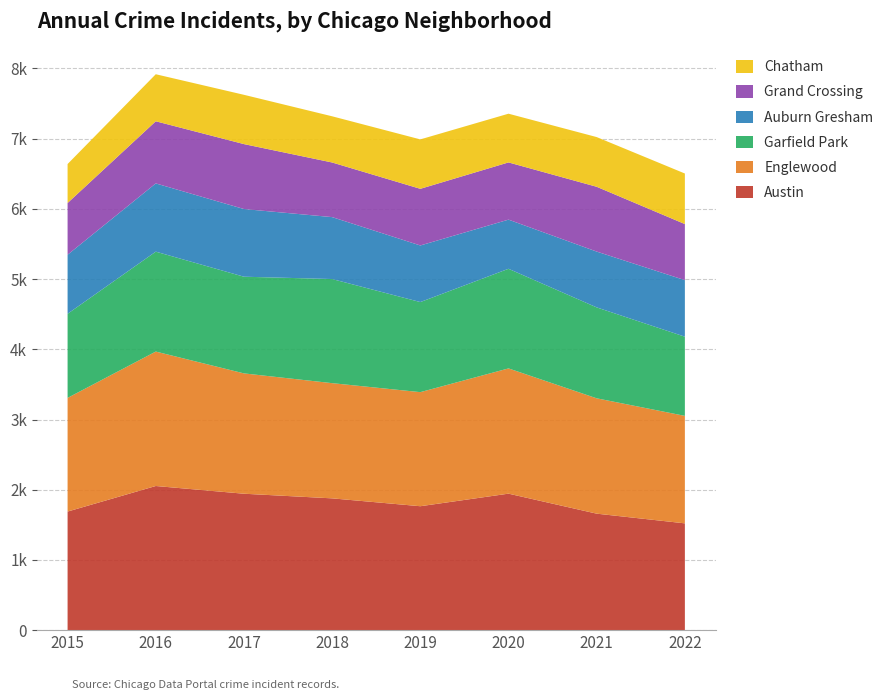

Reading left to right, extract all data points from this chart.

Austin: 1689	2053	1943	1877	1765	1944	1659	1521
Englewood: 1619	1915	1714	1641	1625	1784	1643	1531
Garfield Park: 1198	1423	1377	1483	1283	1419	1295	1128
Auburn Gresham: 841	972	964	882	806	700	795	805
Grand Crossing: 737	885	925	778	807	815	923	799
Chatham: 555	670	702	658	704	694	708	720